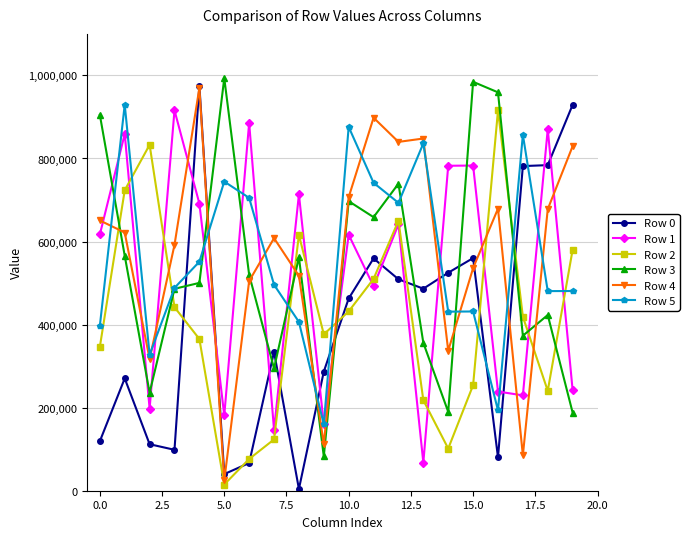

What is the maximum value shown in the chart?

993483